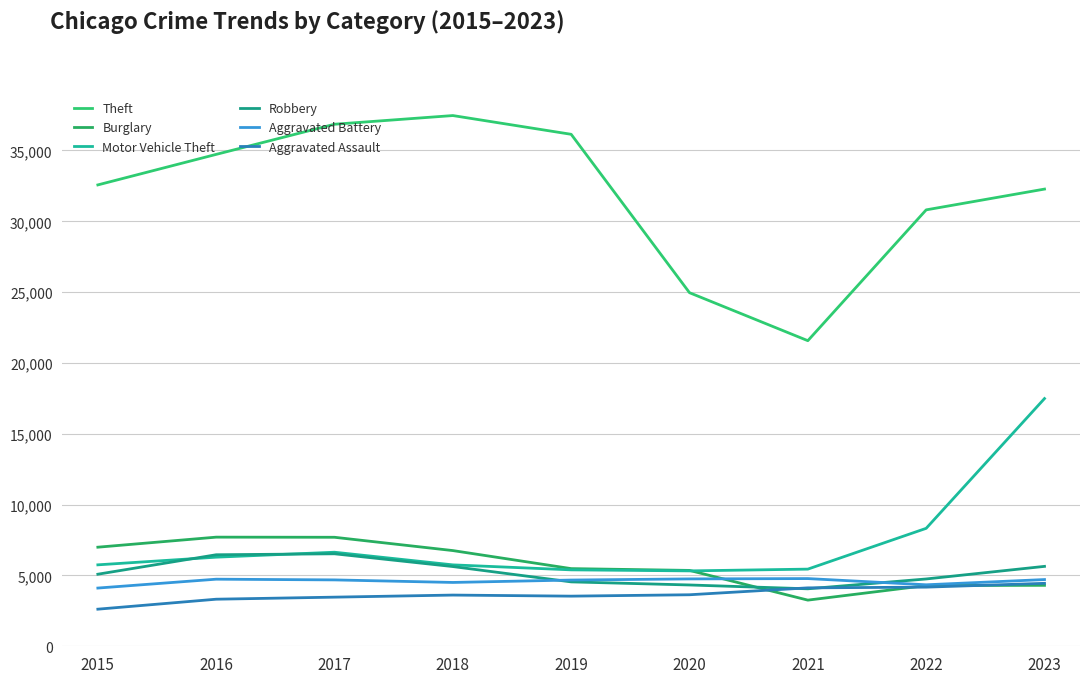

Rank the series at 2019 from highest to lowest value.

Theft, Burglary, Motor Vehicle Theft, Aggravated Battery, Robbery, Aggravated Assault